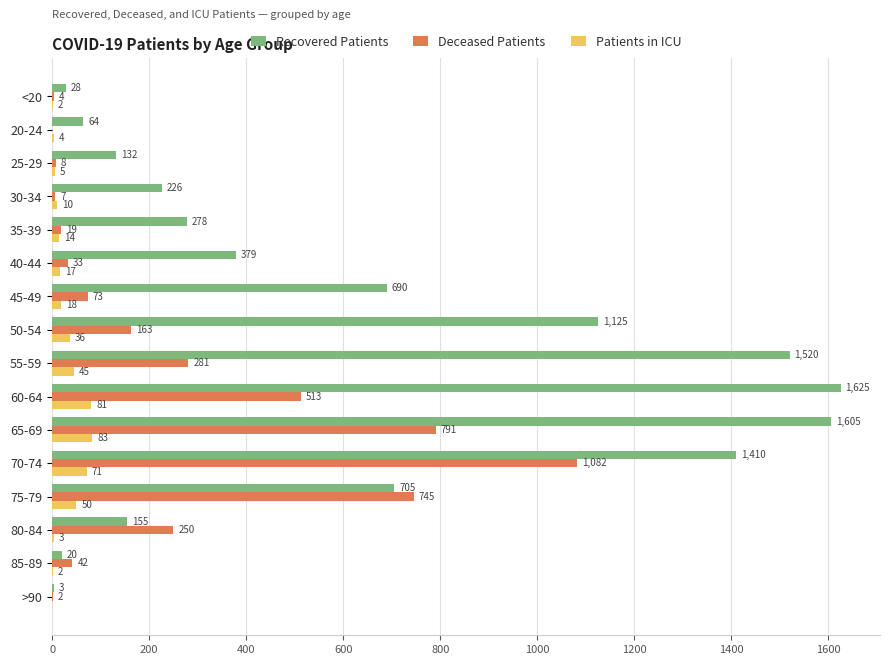

What is the maximum value shown in the chart?

1625